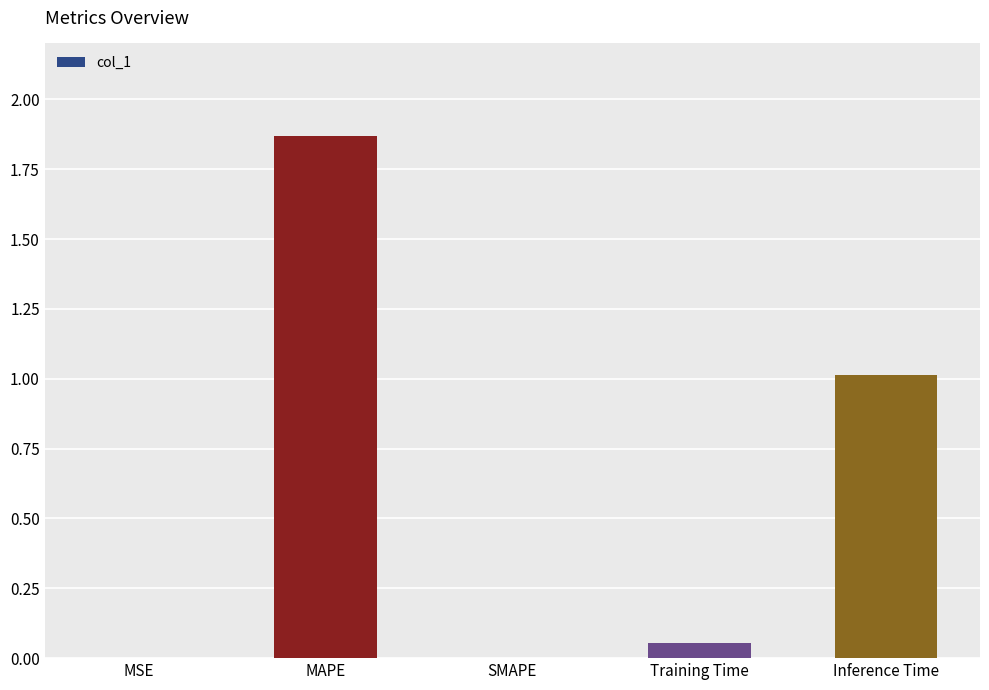

At which category does the chart reach its peak across all series?

MAPE